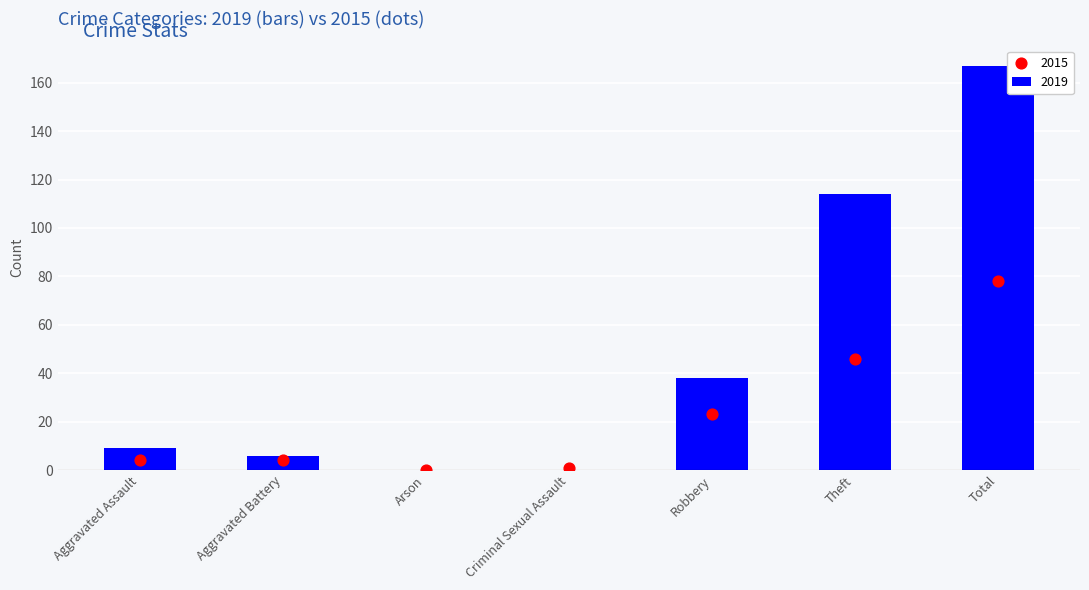

Which series has the widest spread of Y values?

2019